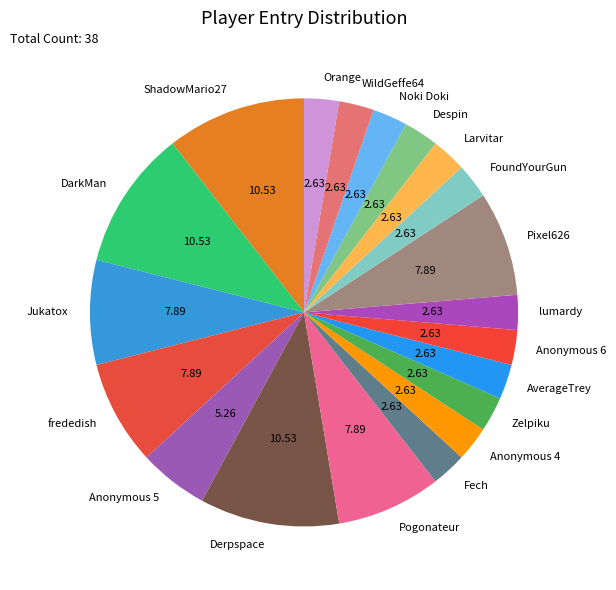

Count the number of slices in the pie.

20